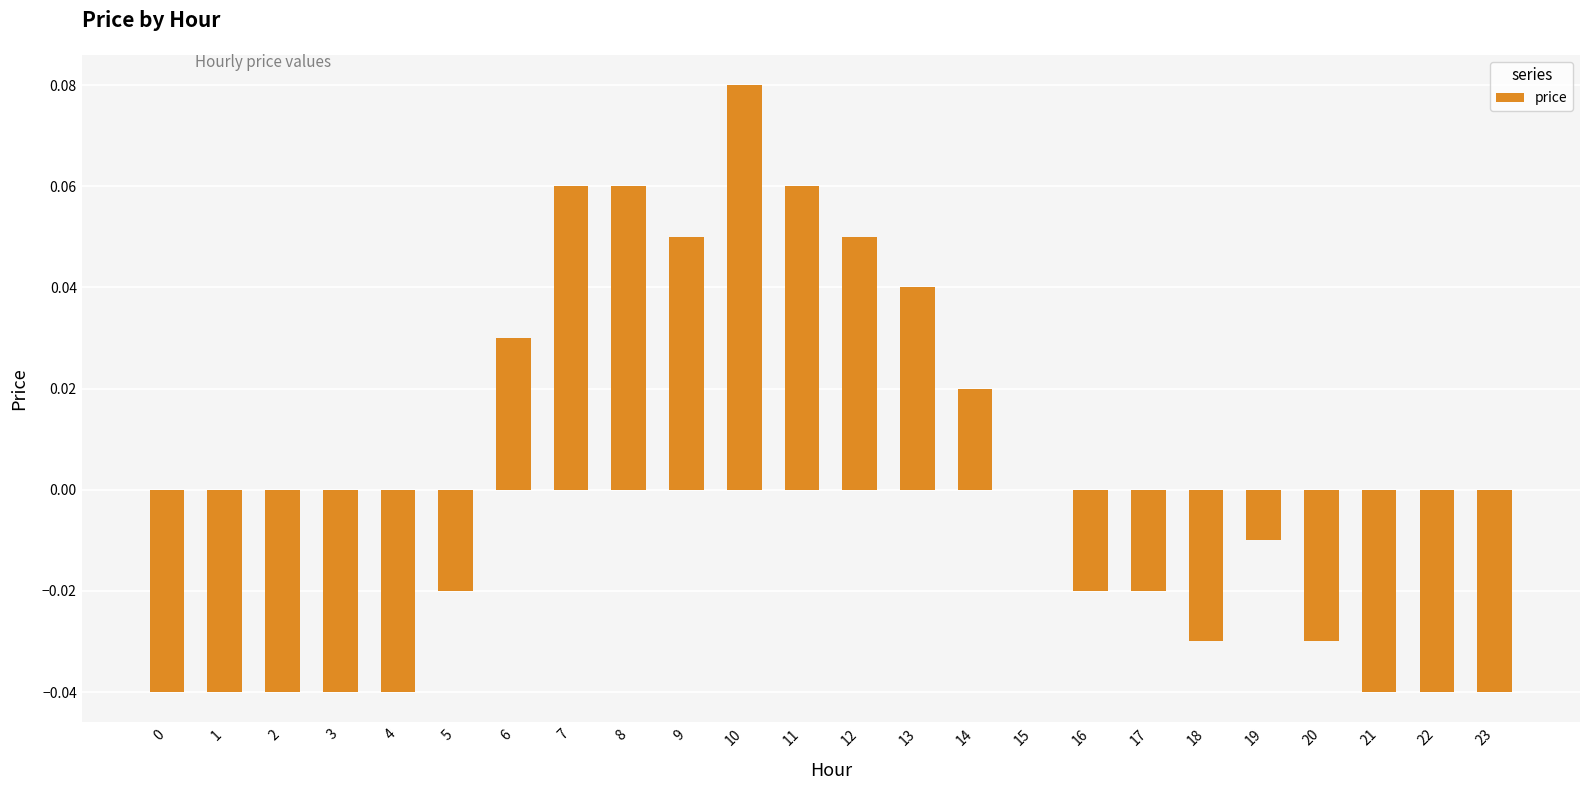

Between 13 and 3, which is larger?

13